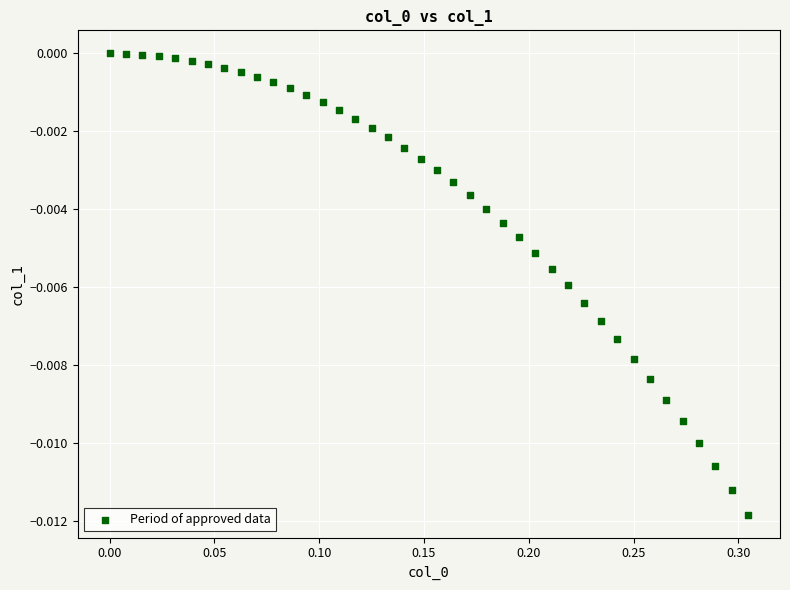

What is the range of X values (max minus min)?

0.3